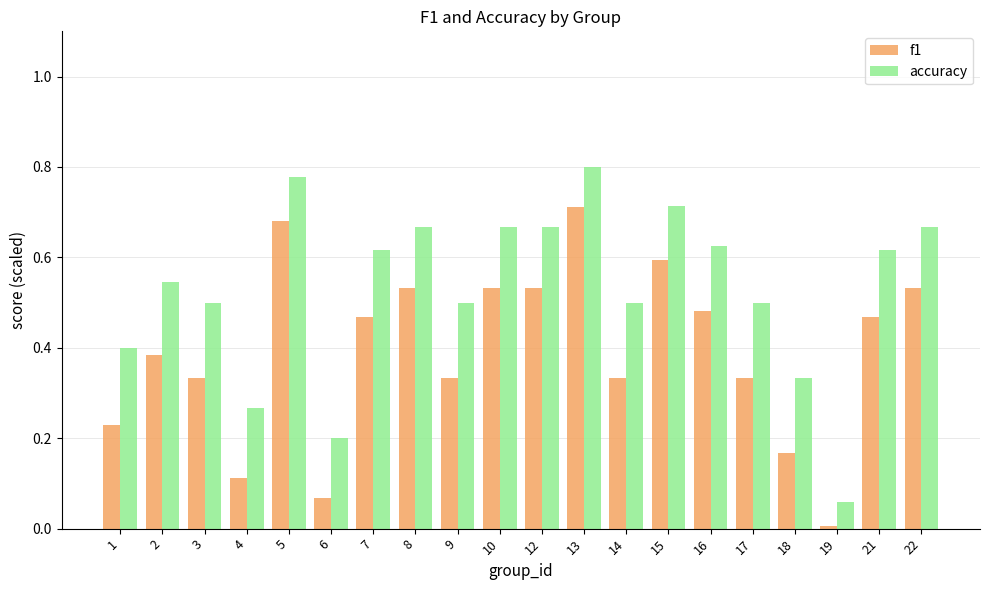

At 15, list the series in order from largest to smallest.

accuracy, f1